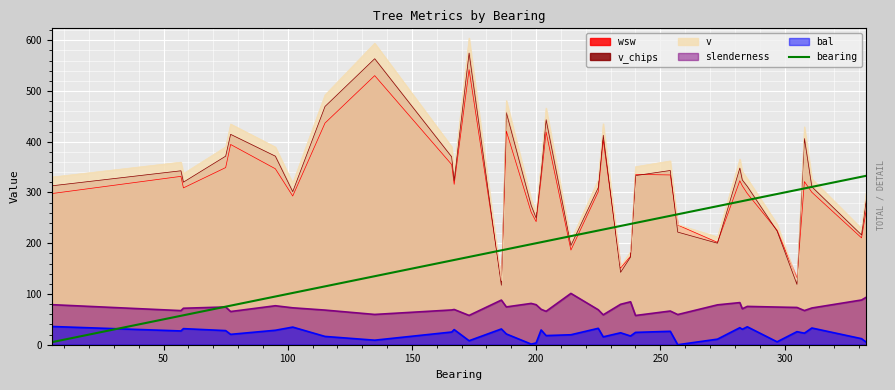

Which series ends up on top after the final intersection of wsw and bearing?

bearing